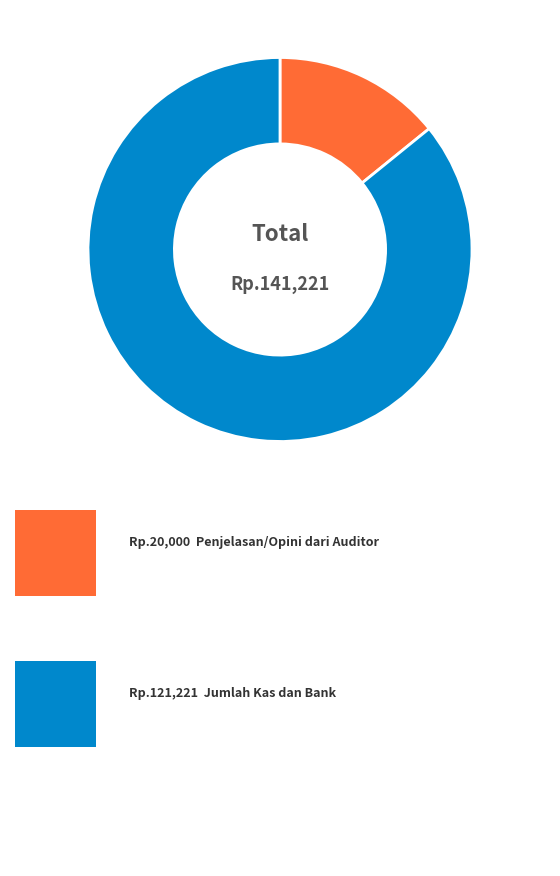

Is there a majority slice in this chart?

Yes